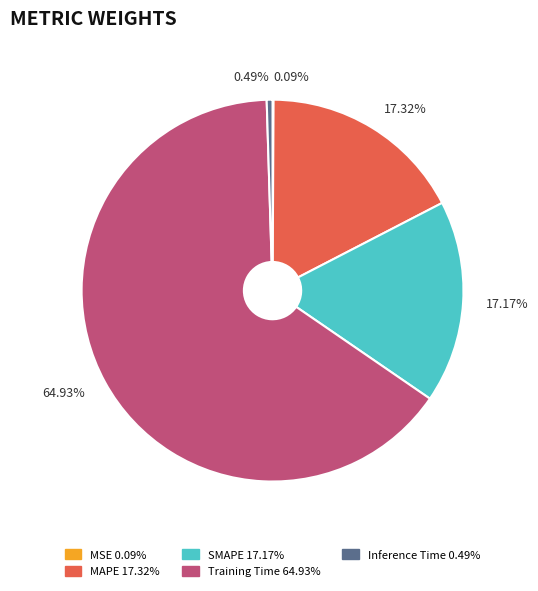

To the nearest percent, what is the combined percentage of Inference Time and Training Time?

65%